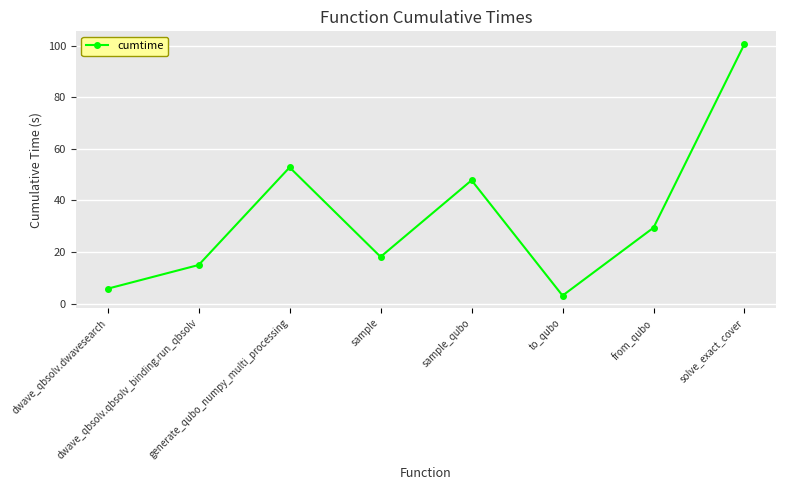

Reading right to left, what are all the values shown in this chart?

100.7	29.5	3.1	47.8	18.2	52.8	15.0	5.8